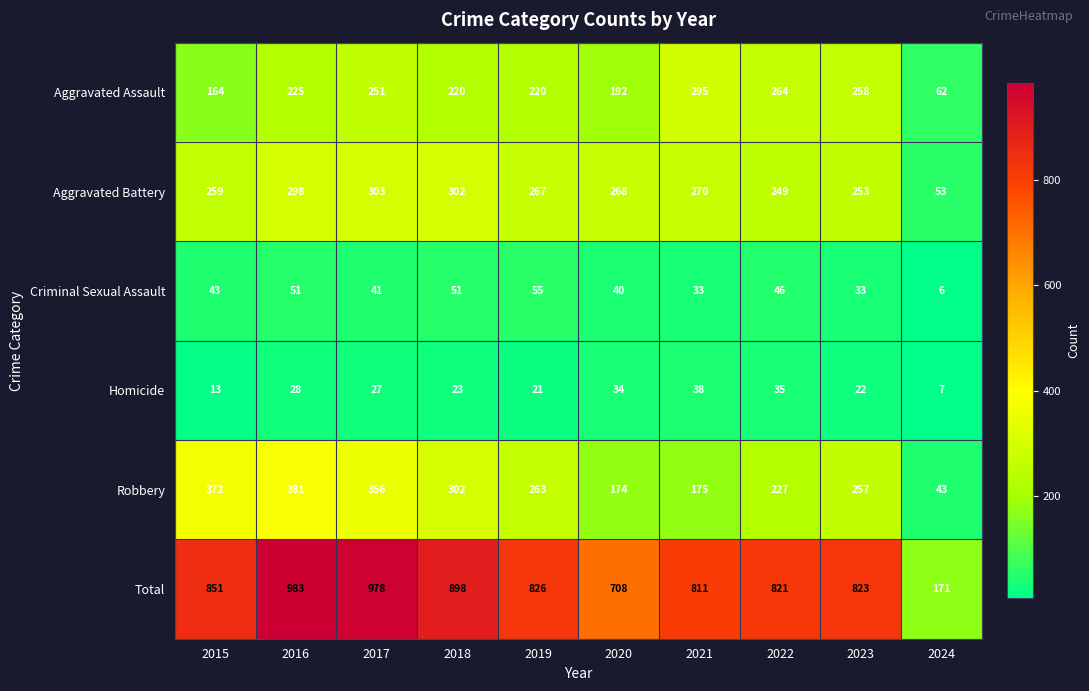

What is the difference between the maximum and minimum values in the Aggravated Battery series?

250